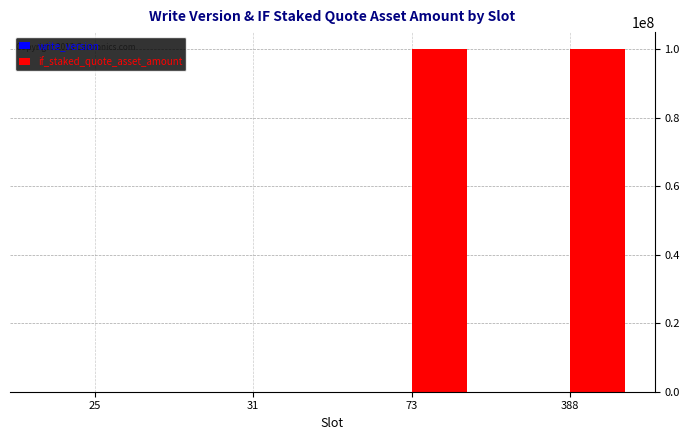

Between 25 and 388, which series saw the biggest shift?

if_staked_quote_asset_amount